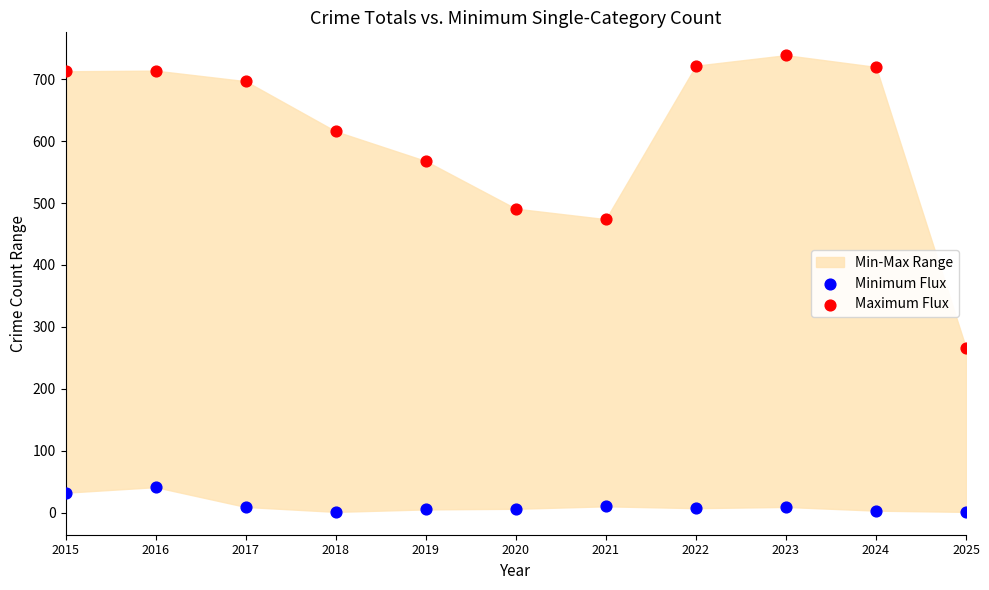

Which series contains the highest Y value?

Maximum Flux